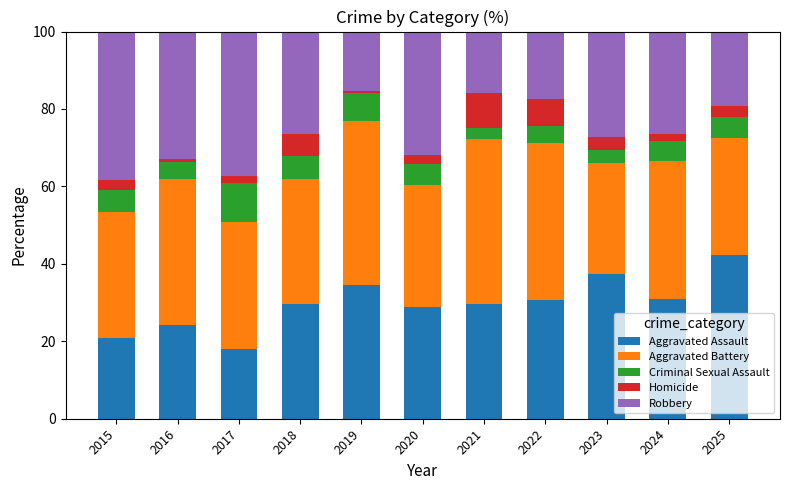

What is the difference between the second highest and second lowest values in the Aggravated Assault series?

16.6